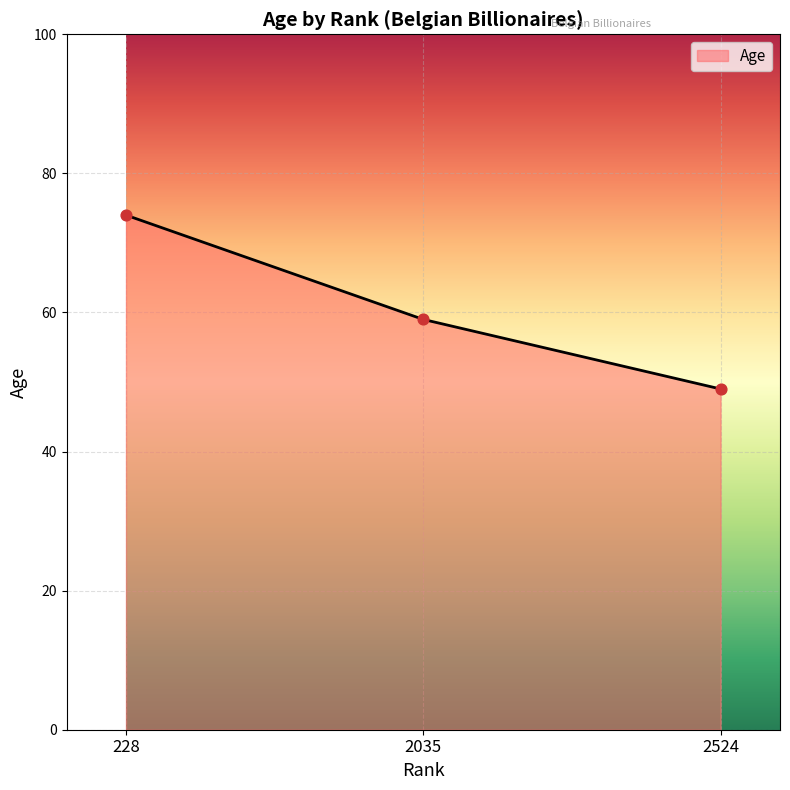

What is the change in value from 2035 to 2524?

-10